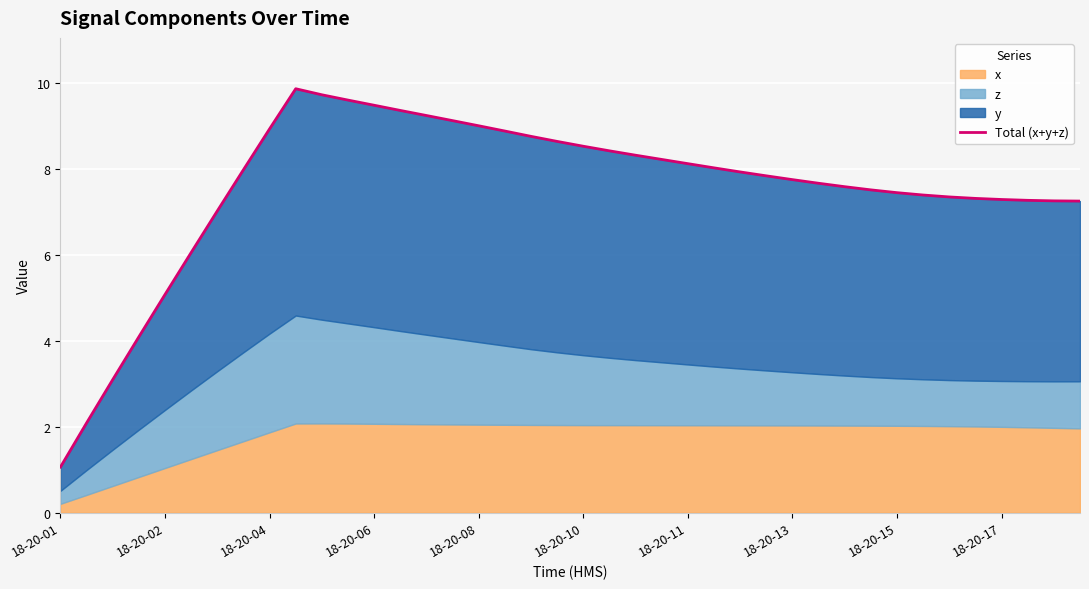

Which category has the lowest value across all series?

18-20-01